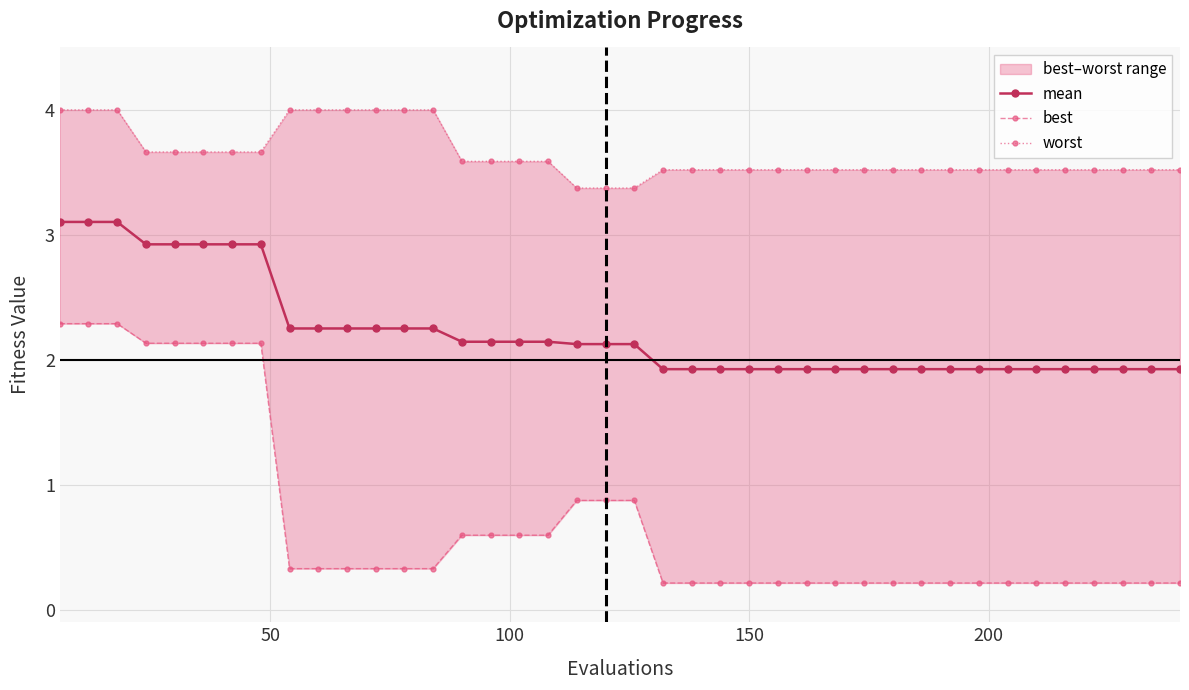

What is the value of the best point at the 8th from the left?

2.1